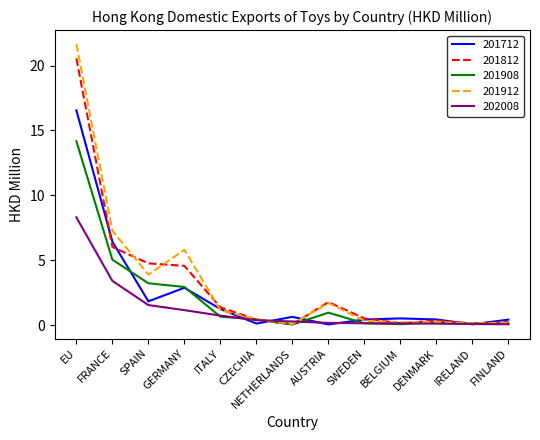

Which category has the highest value across all series?

EU